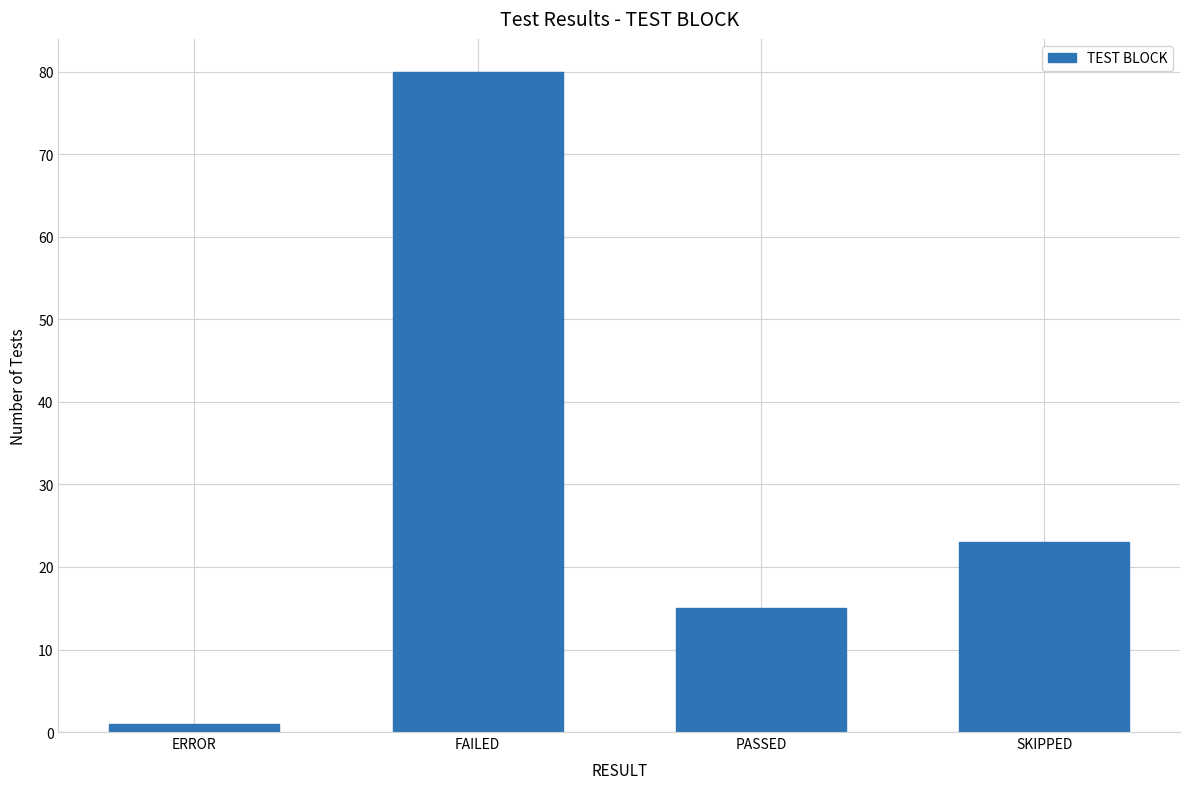

Which has a higher value, SKIPPED or FAILED?

FAILED